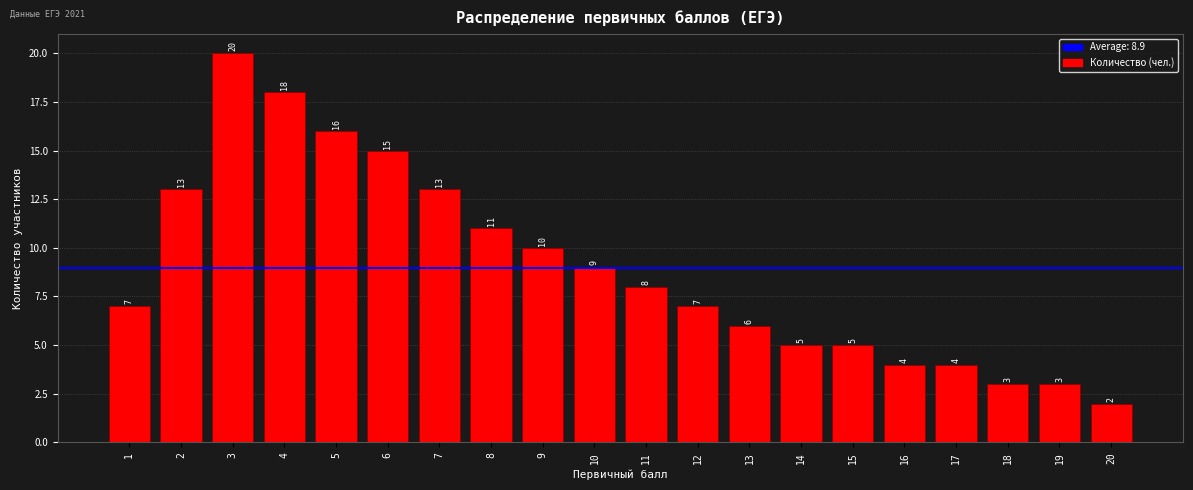

Reading right to left, what are all the values shown in this chart?

2	3	3	4	4	5	5	6	7	8	9	10	11	13	15	16	18	20	13	7